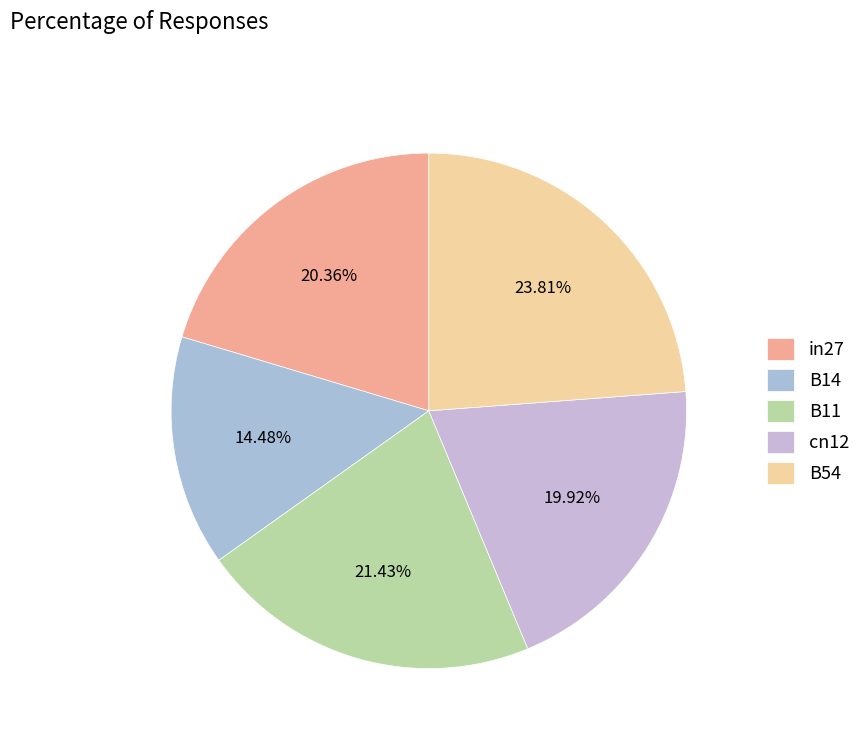

Is B14 the majority of the pie?

No